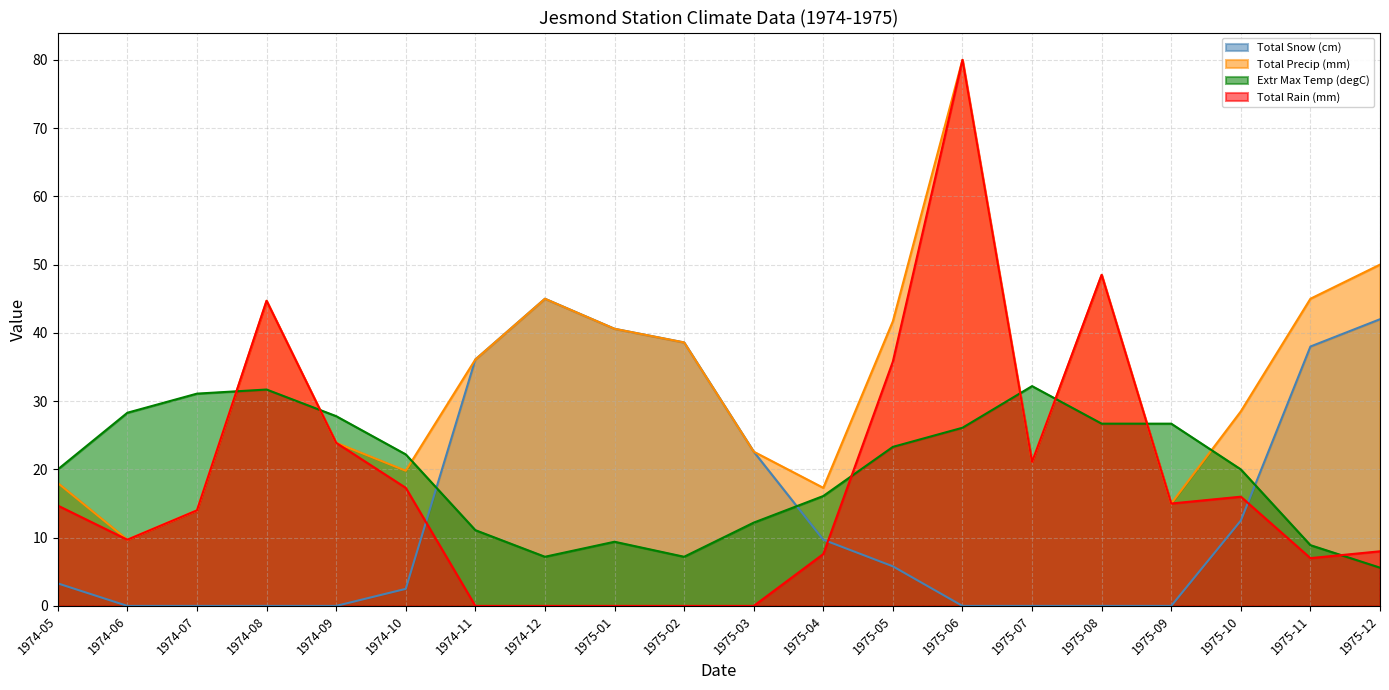

Which has a higher value, 1975-11 or 1974-09?

1975-11